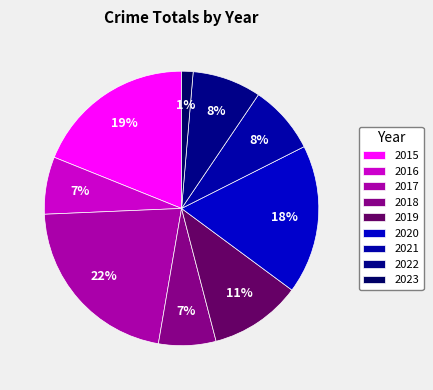

Is it true that 2022 is 21% of the pie?

False